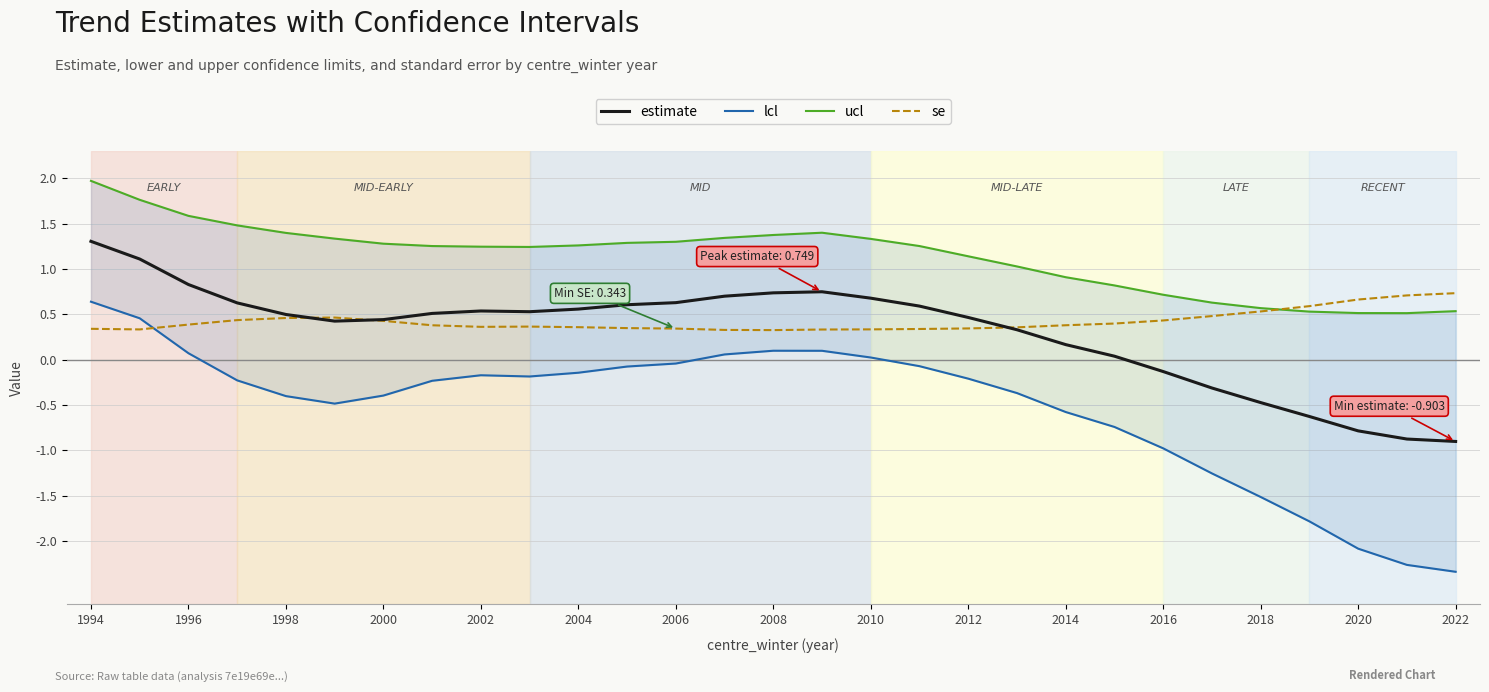

What is the maximum value for se?

0.7